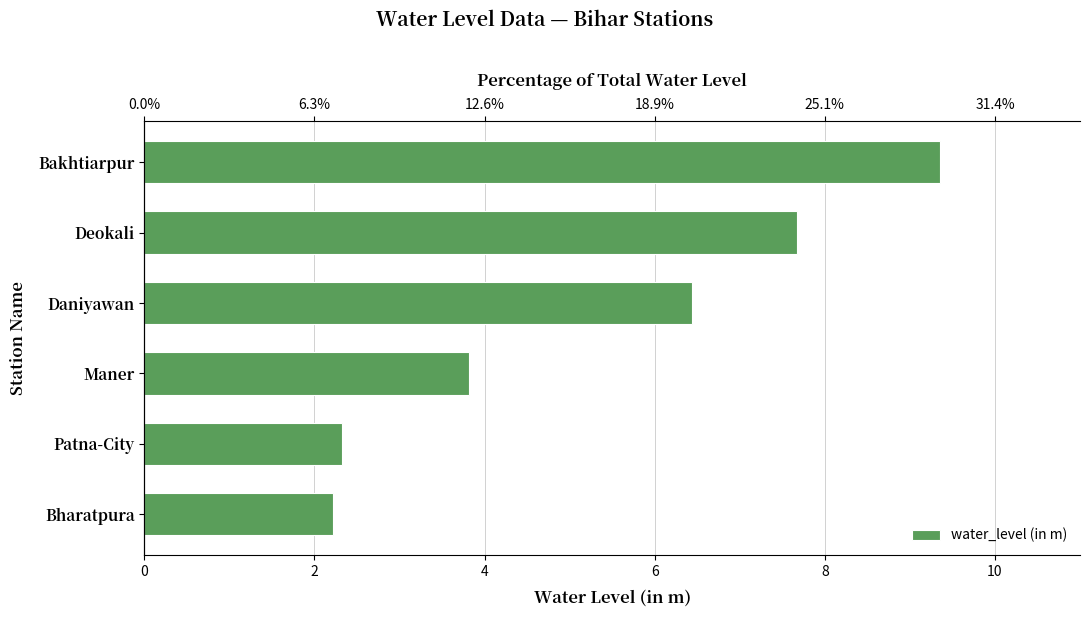

Reading left to right, list all the values displayed in this chart.

2.2	2.3	3.8	6.4	7.7	9.3